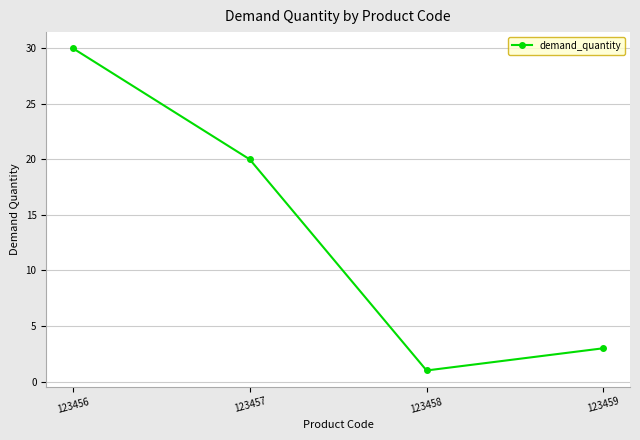

At which category does the chart reach its minimum across all series?

123458